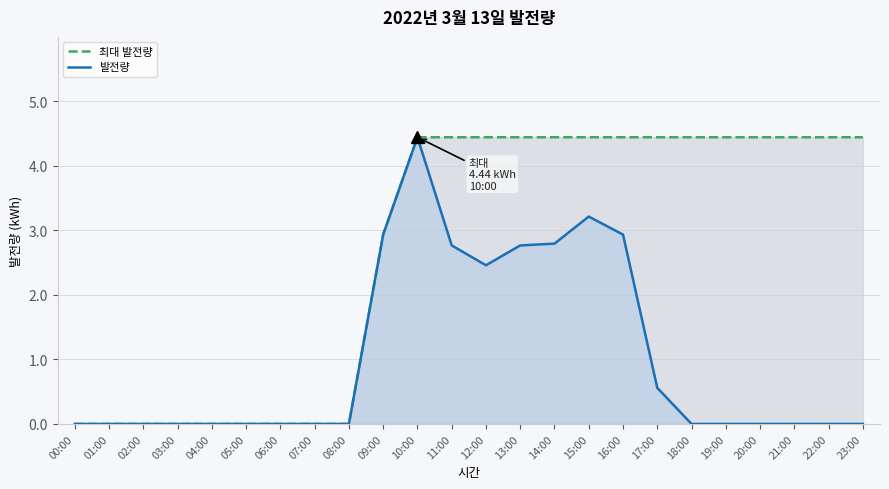

What is the maximum value for 최대 발전량?

4.4